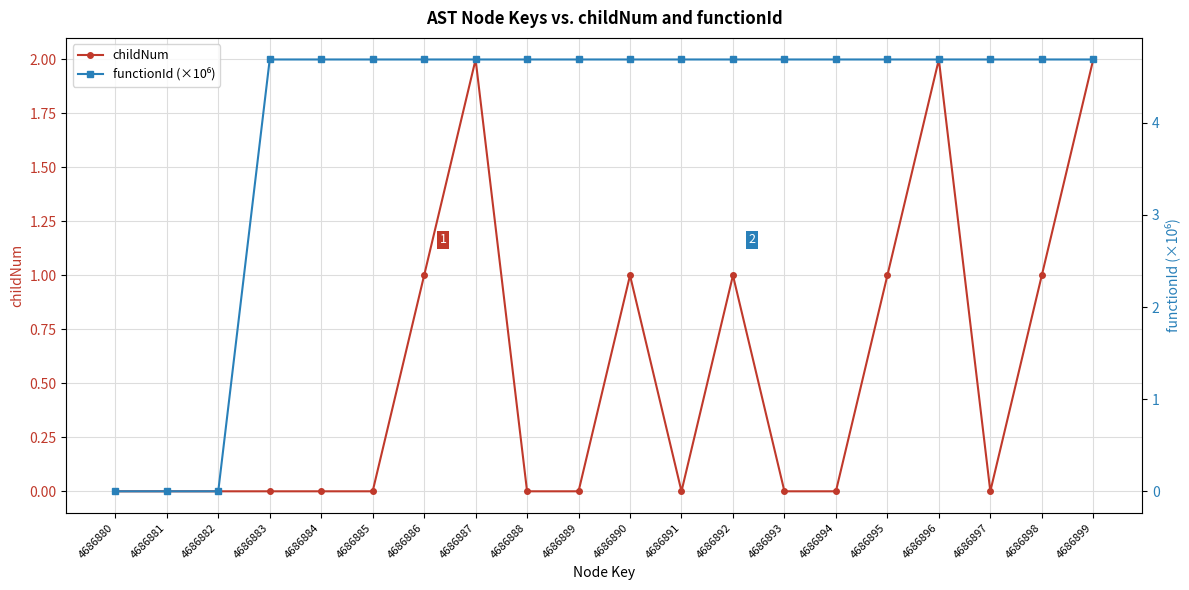

The childNum series shows 0.0 at 4686880. True or false?

True